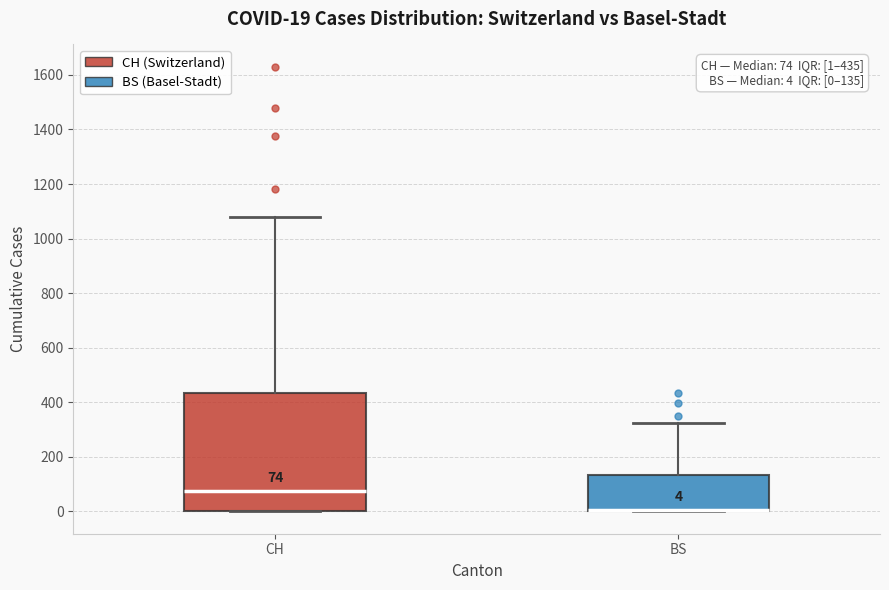

Which box is the tallest, from its lower edge to its upper edge?

CH